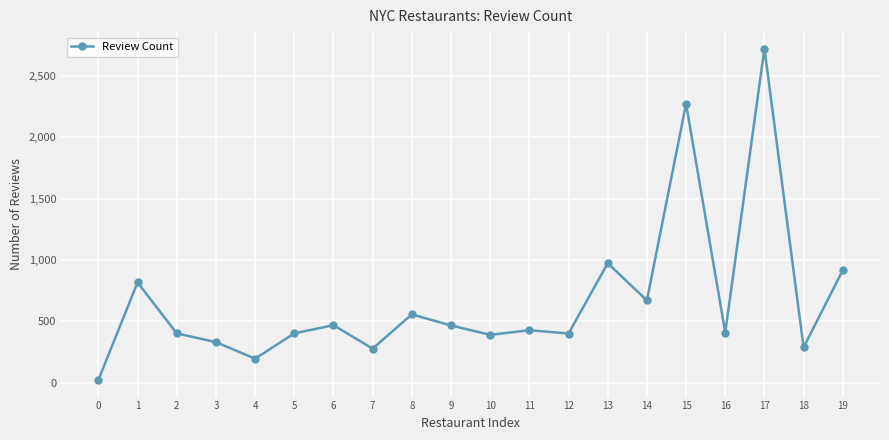

At which label is the value closest to 1371?

13